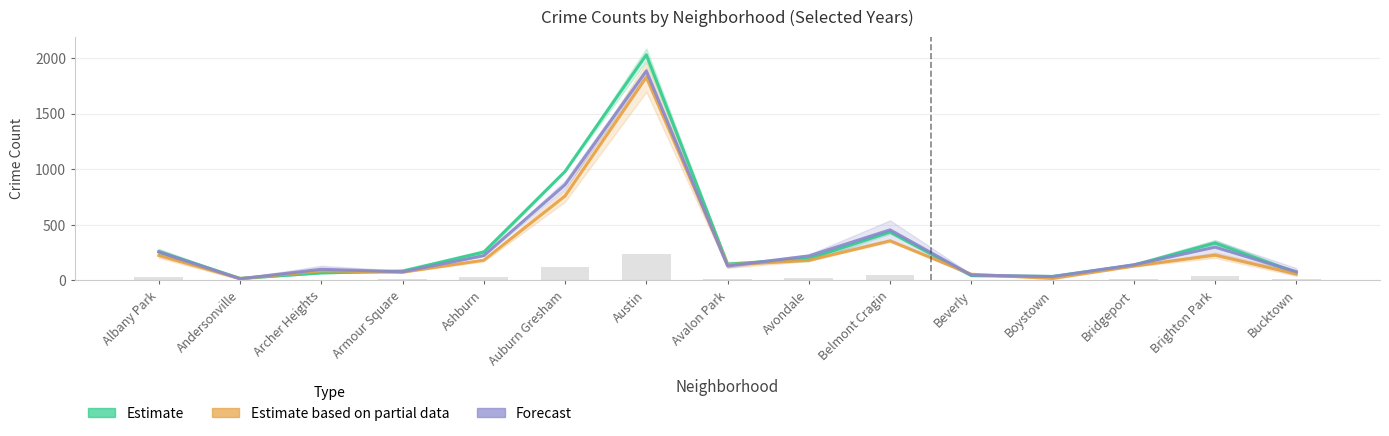

Are the bars horizontal?

No